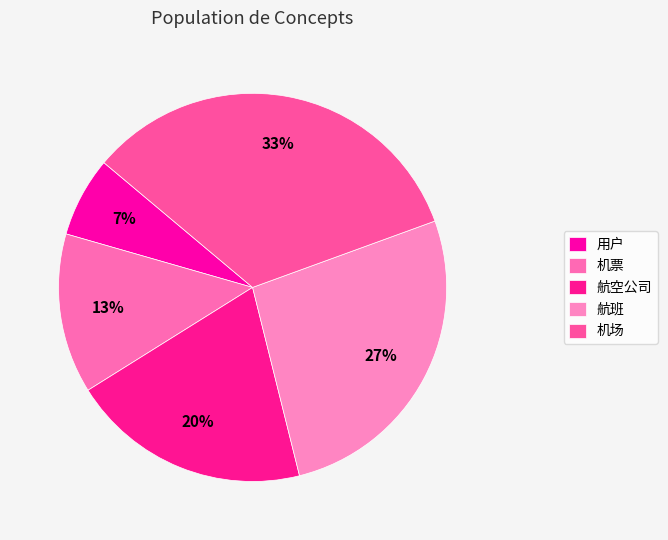

Combined, do 航班 and 航空公司 account for over 50%?

No